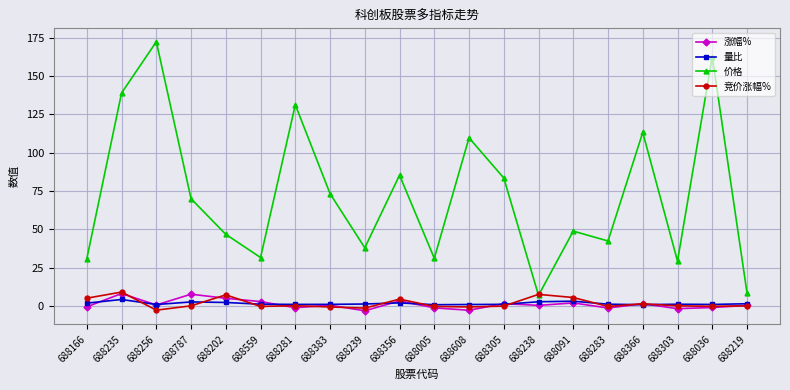

At how many categories does at least one series exceed 6?

20